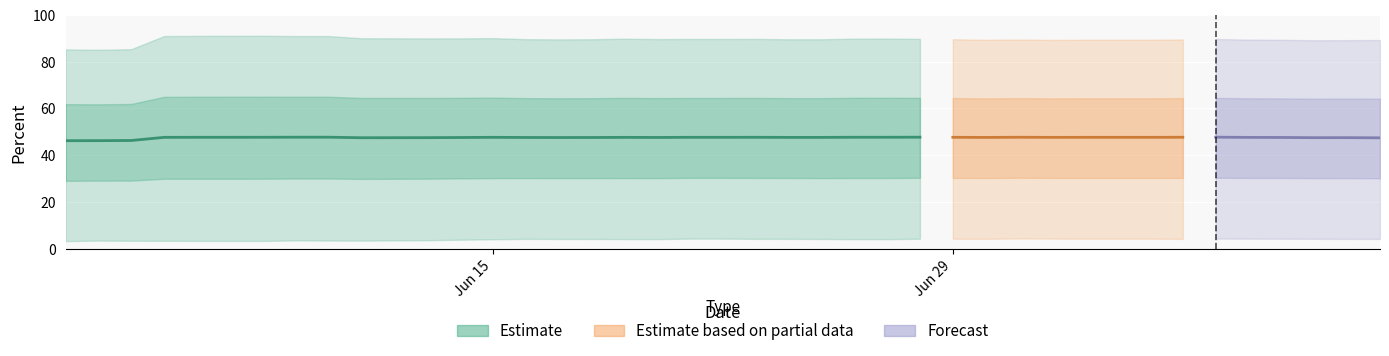

True or false: Percent White and Percent Black cross at least once.

False